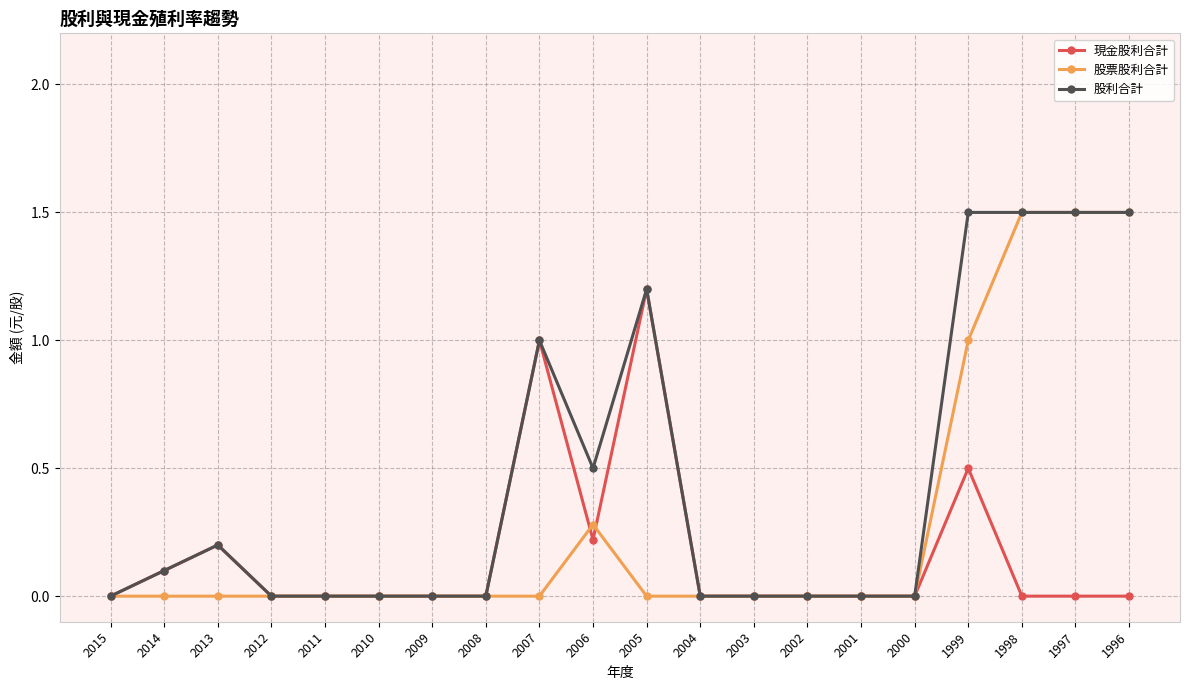

True or false: 股利合計 has a value of 1.2 at 2005.

True